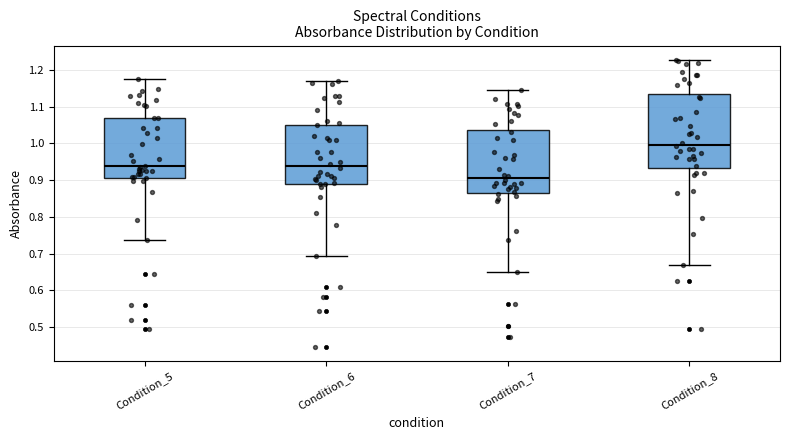

Where is the upper edge of the box for Condition_6 on the y-axis? The values are not printed on the chart, so give them approximately, as read against the axis.

1.05